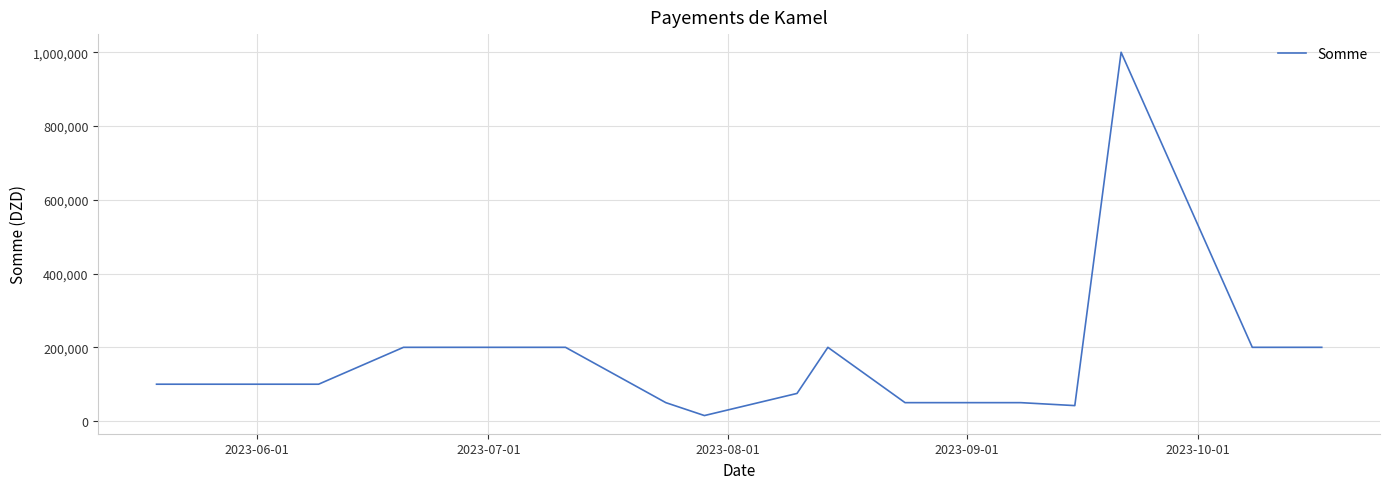

Reading left to right, what are all the values shown in this chart?

100000	100000	100000	200000	200000	50000	15000	75000	200000	50000	50000	42000	1000000	200000	200000